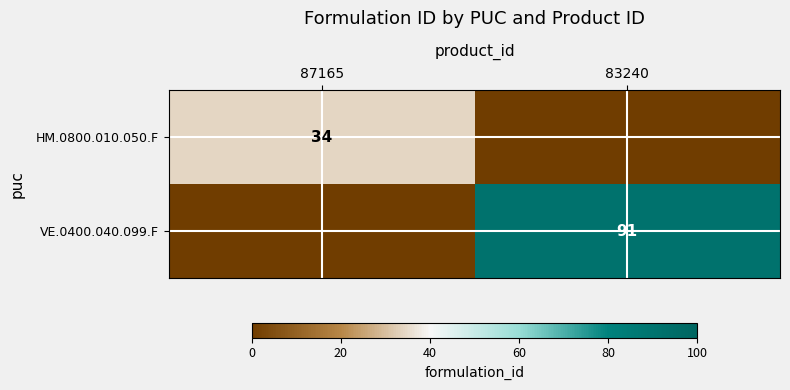

How many HM.0800.010.050.F values are between 0 and 34?

2